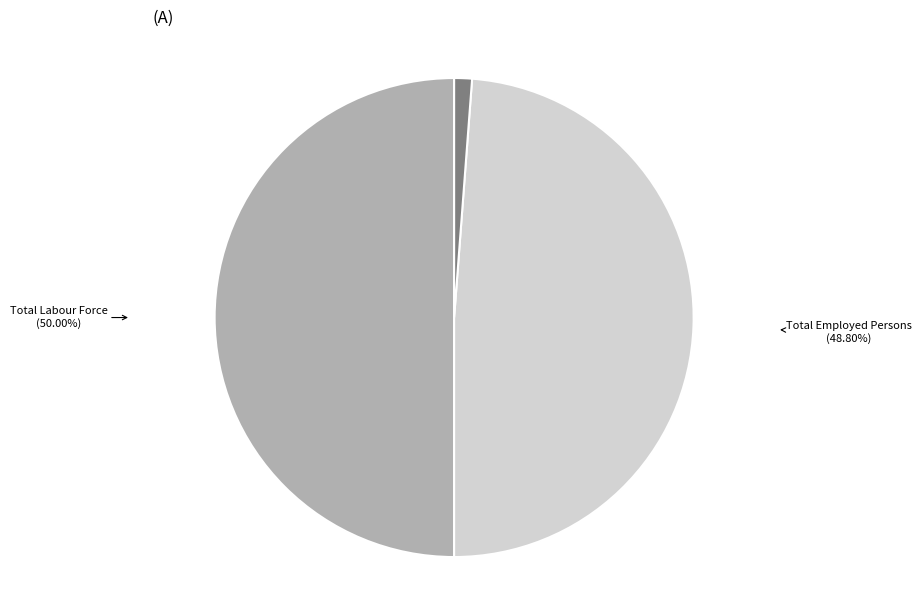

To the nearest percent, what percentage of the pie is Total Unemployed Persons?

1%